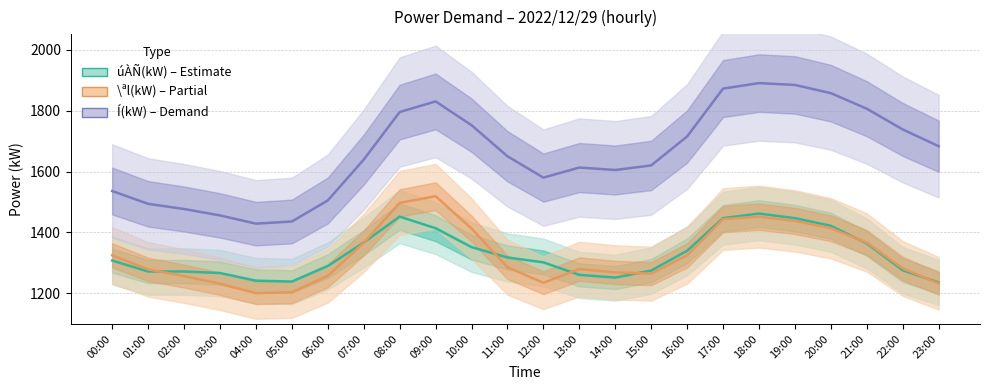

Where is the first local maximum for \ªl(kW)?

09:00